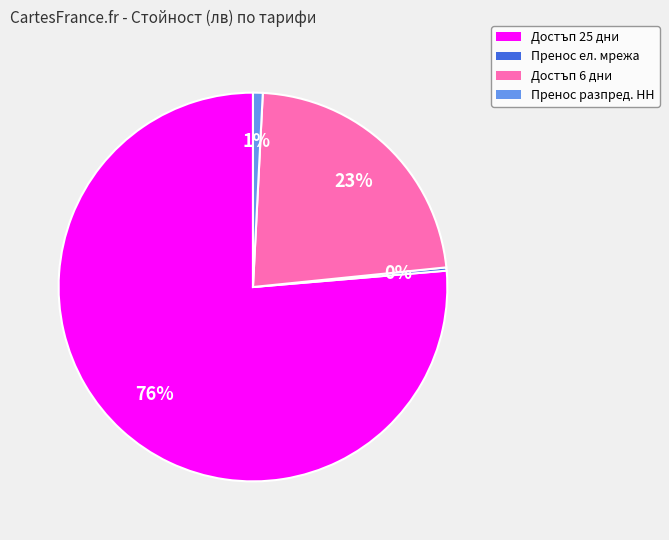

Does Достъп 25 дни account for over 50% of the chart?

Yes